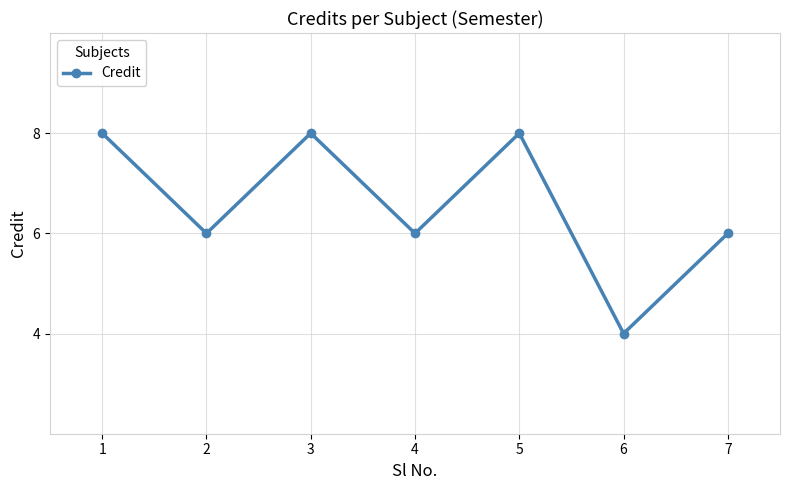

What is the value of the 6th point from the left?

4